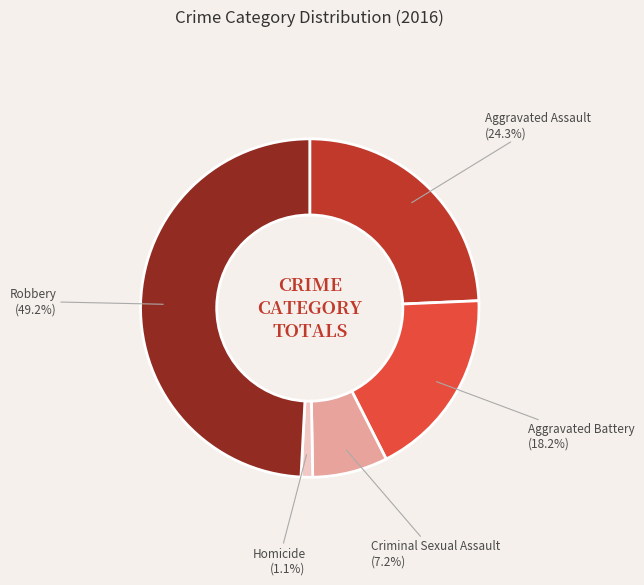

True or false: Homicide accounts for 14% of the total.

False